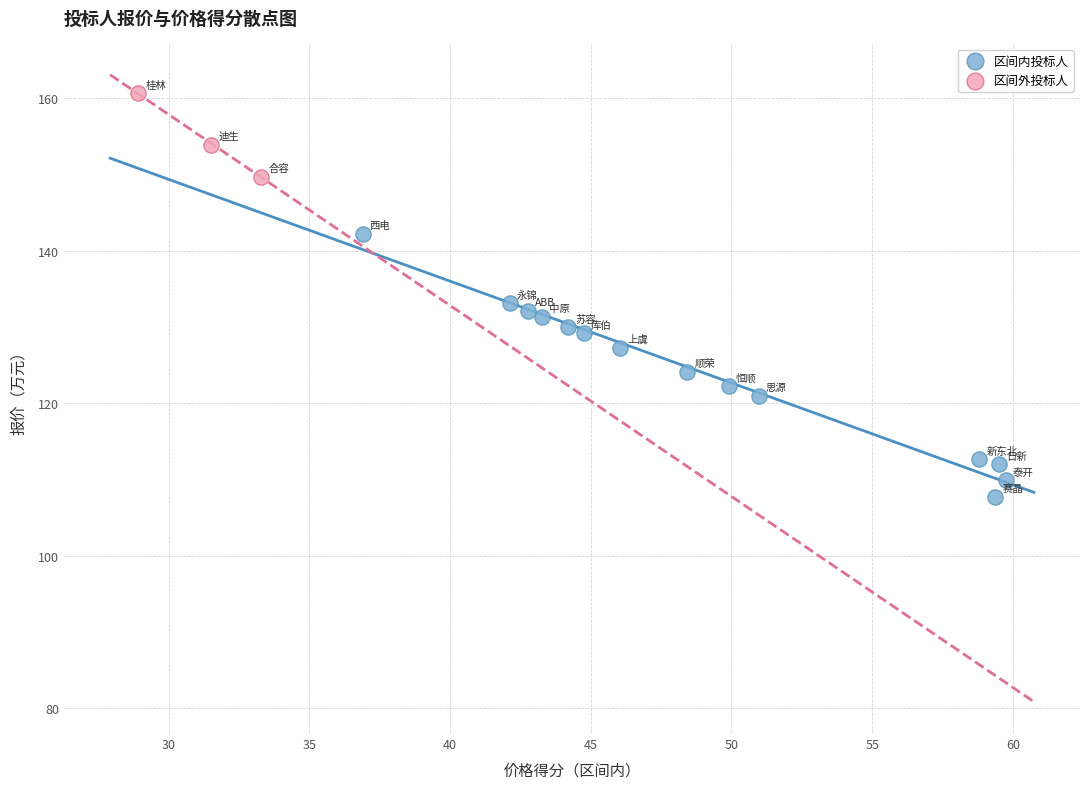

Which series has the largest Y range (max minus min)?

区间内投标人